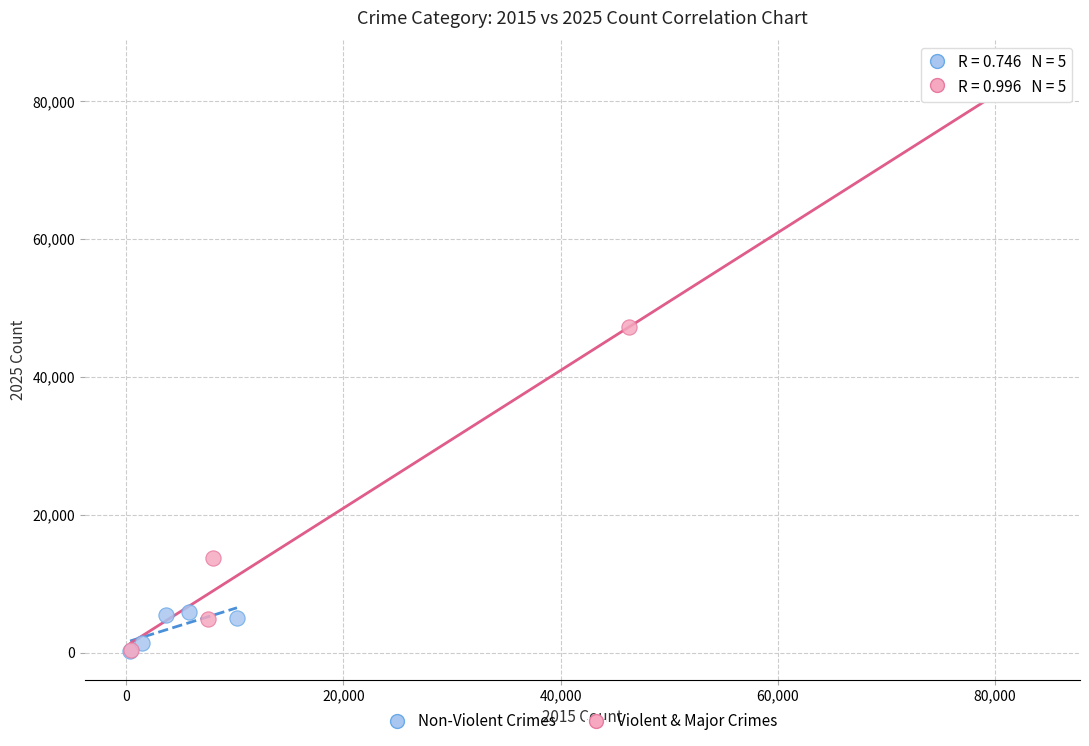

Which series reaches the maximum Y coordinate?

Violent & Major Crimes